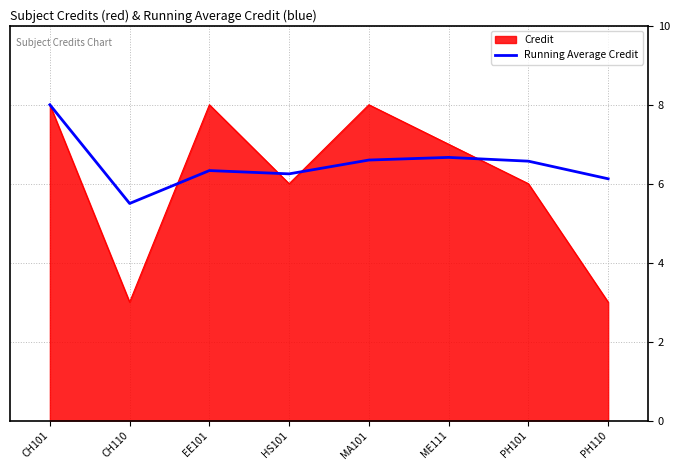

Which series has the largest range (max minus min)?

Credit